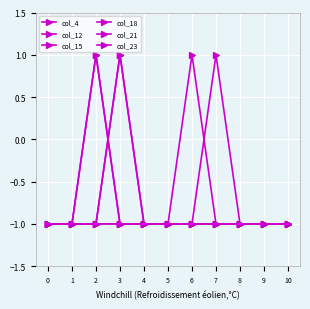

Does the chart have visible grid lines?

Yes